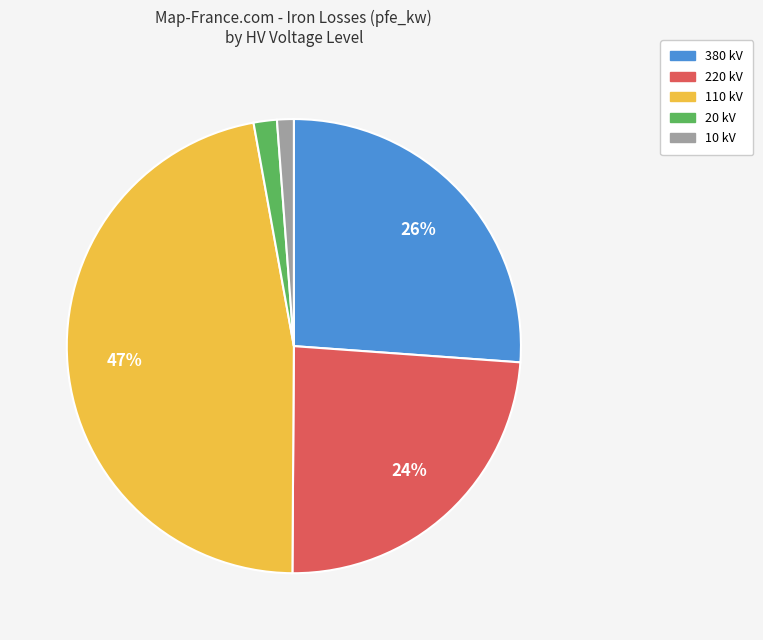

The 110 kV slice represents 40% of the pie. True or false?

False